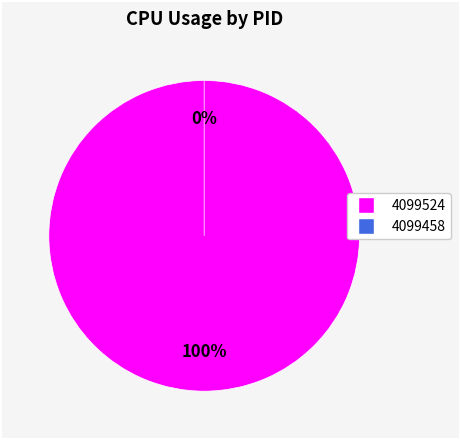

Rank the categories by value from highest to lowest.

4099524, 4099458